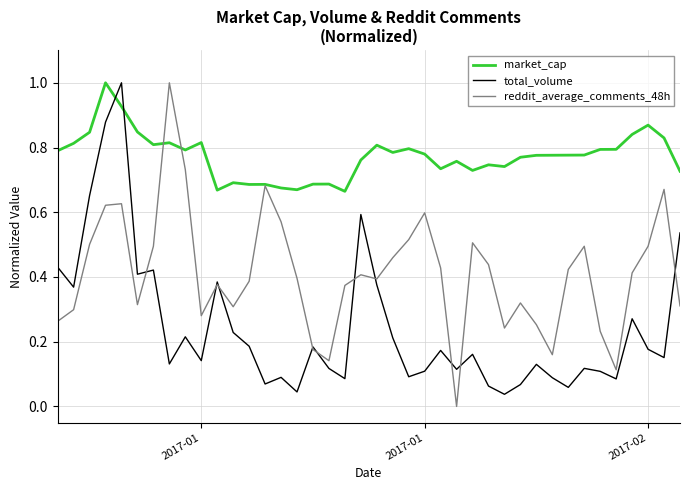

Does the chart display data point markers on the line(s)?

No